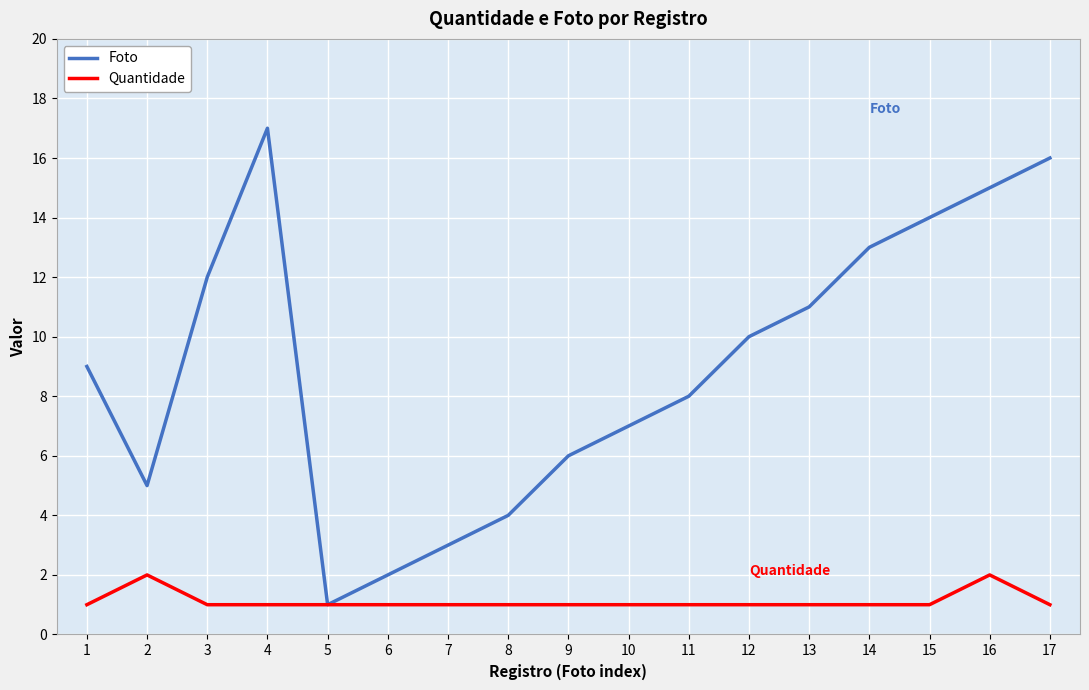

Reading left to right, what are all the values shown in this chart?

Foto: 9	5	12	17	1	2	3	4	6	7	8	10	11	13	14	15	16
Quantidade: 1	2	1	1	1	1	1	1	1	1	1	1	1	1	1	2	1